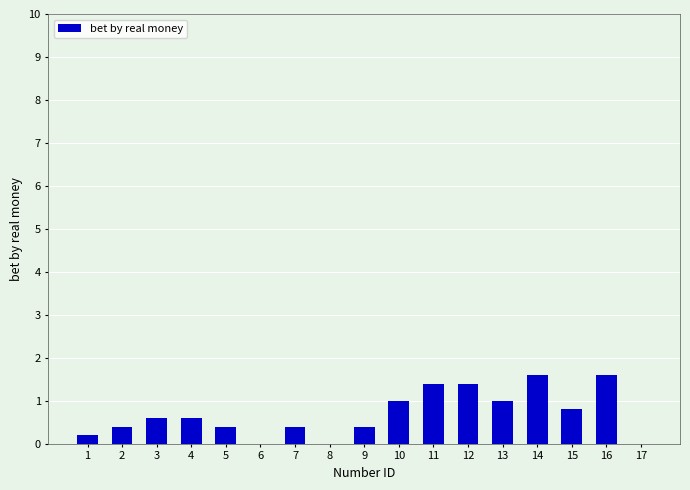

Is it true that the value at 8 is -0.6?

False